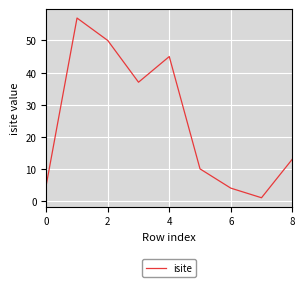

What is the greatest value displayed?

57